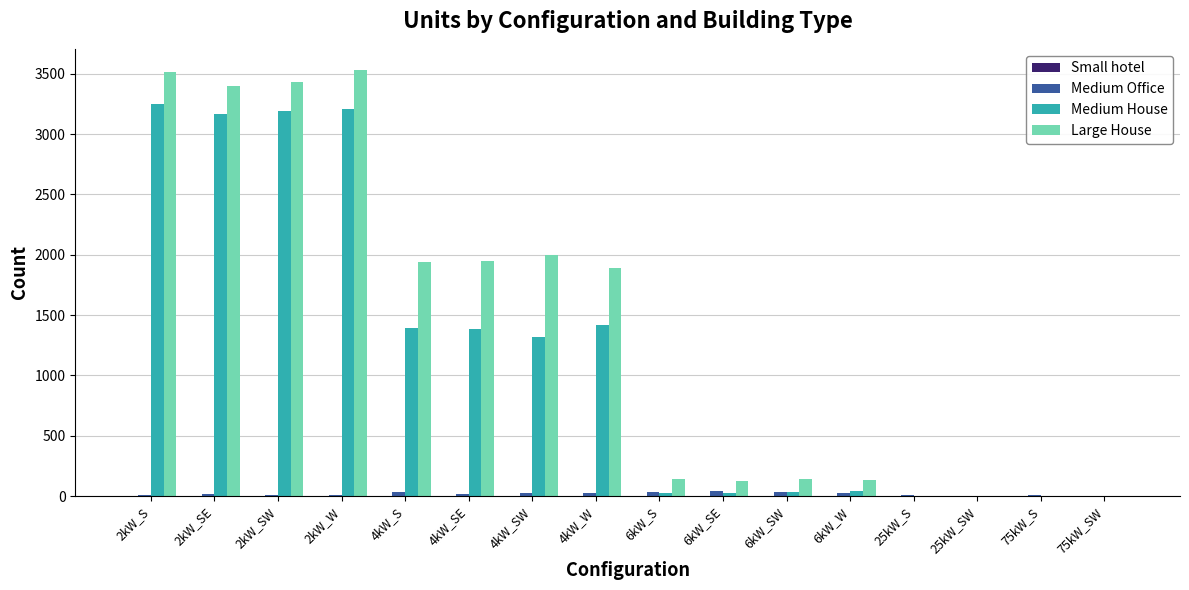

How many series are shown in this chart?

4